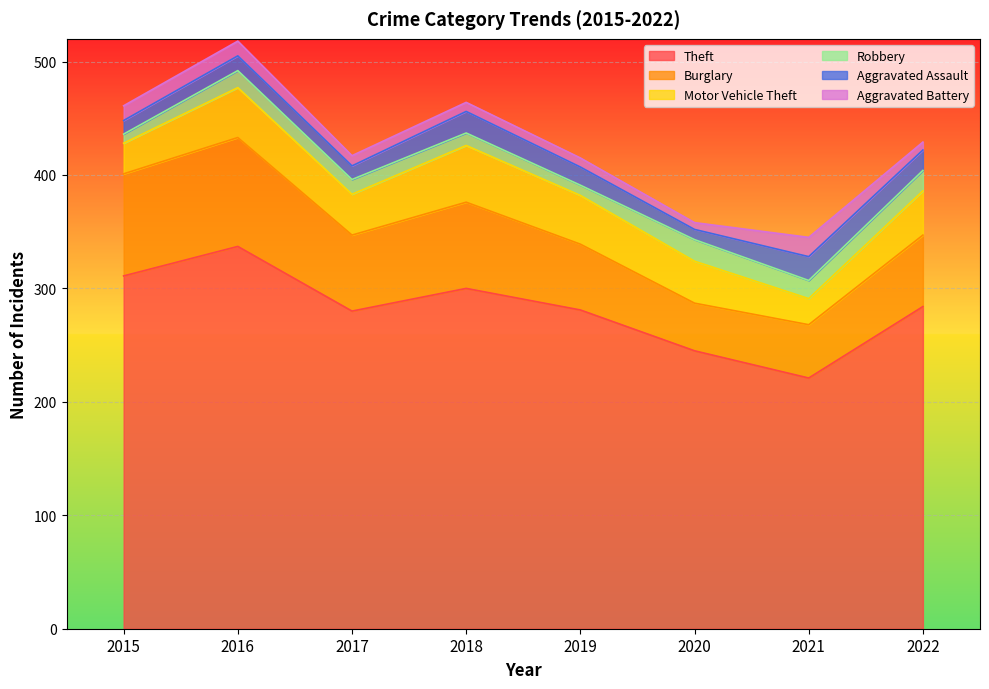

Reading left to right, extract all data points from this chart.

Theft: 2015=311	2016=337	2017=280	2018=300	2019=281	2020=245	2021=221	2022=284
Burglary: 2015=90	2016=96	2017=67	2018=76	2019=58	2020=42	2021=47	2022=63
Motor Vehicle Theft: 2015=27	2016=44	2017=36	2018=50	2019=43	2020=37	2021=23	2022=39
Robbery: 2015=8	2016=15	2017=13	2018=11	2019=9	2020=19	2021=16	2022=18
Aggravated Assault: 2015=12	2016=13	2017=12	2018=19	2019=16	2020=9	2021=21	2022=18
Aggravated Battery: 2015=13	2016=13	2017=9	2018=8	2019=8	2020=6	2021=17	2022=7